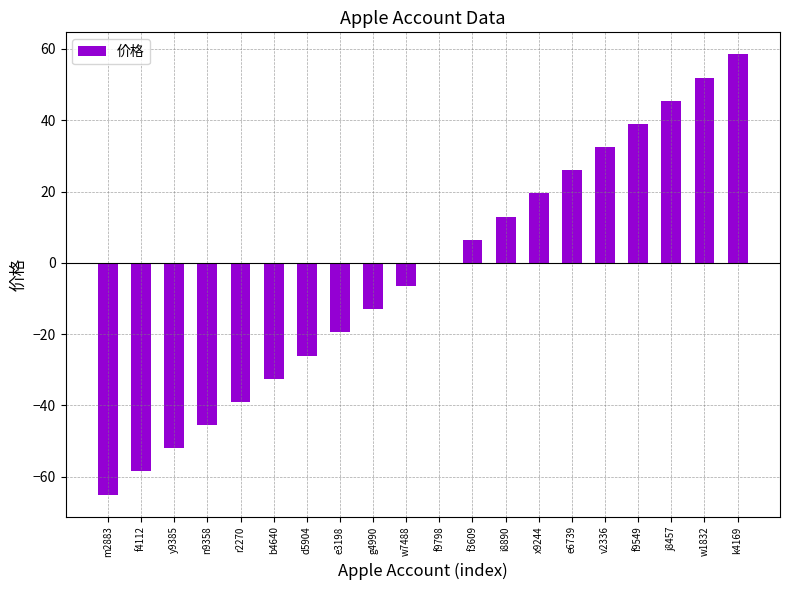

What is the maximum value shown in the chart?

58.5